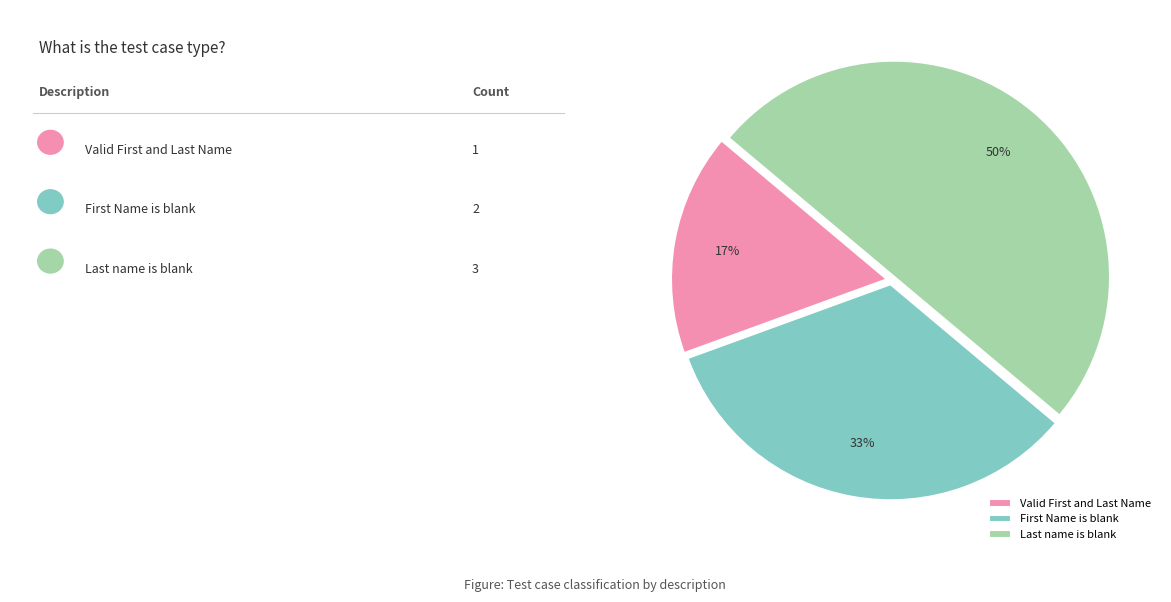

Which category has the biggest portion of the pie?

Last name is blank